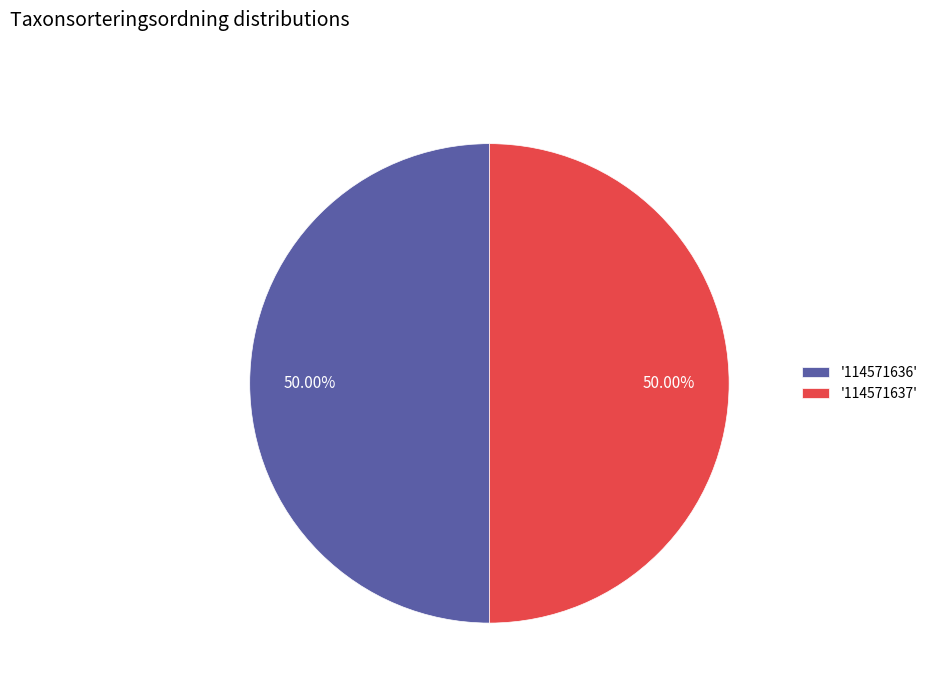

Do '114571637' and '114571636' together represent more than half of the pie?

Yes